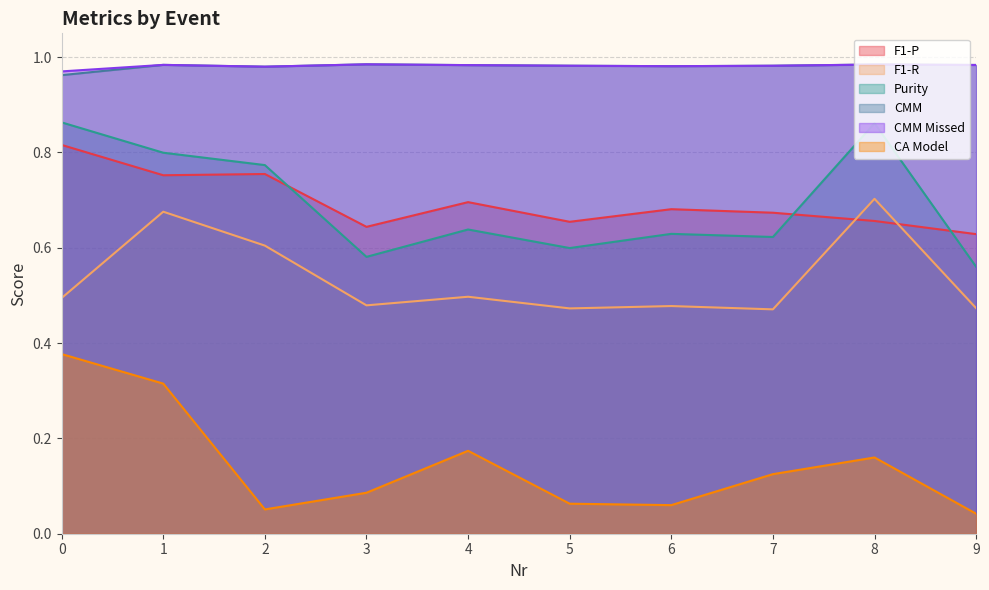

True or false: F1-R has more than 2 points higher than both neighbors.

True